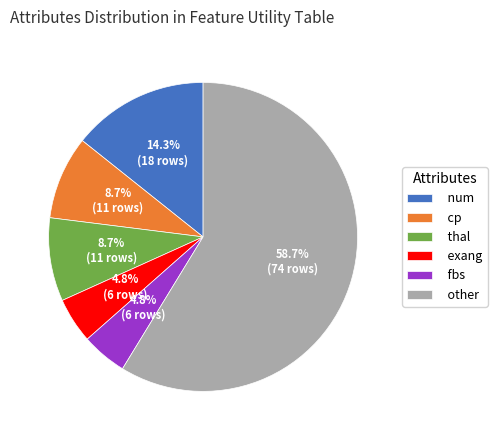

How many slices are in this pie chart?

6